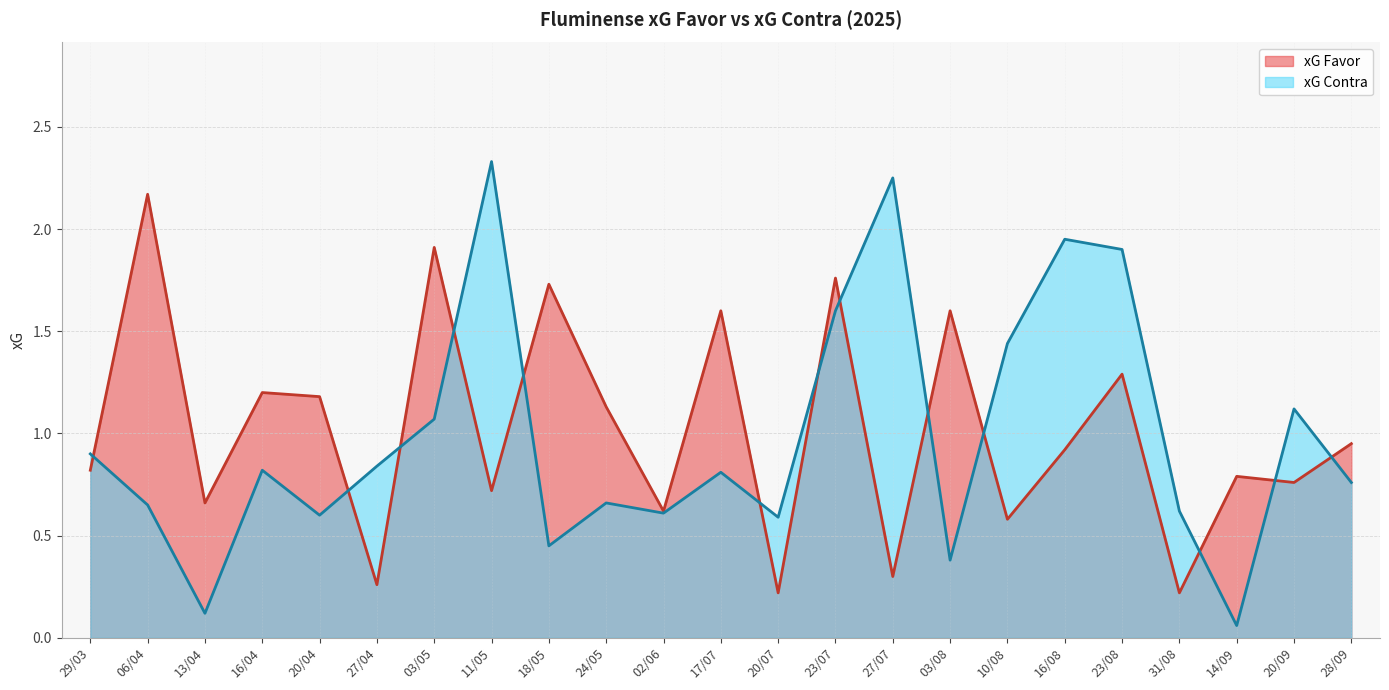

List the series in order of their overall mean, lowest first.

xG Contra, xG Favor